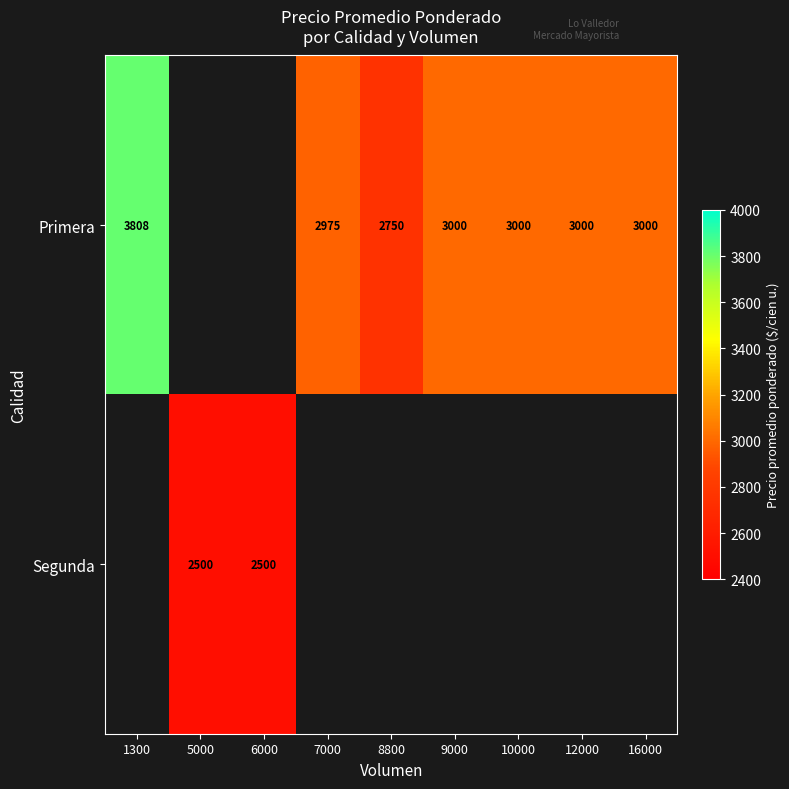

The value of Segunda at 5000 is 861. True or false?

False